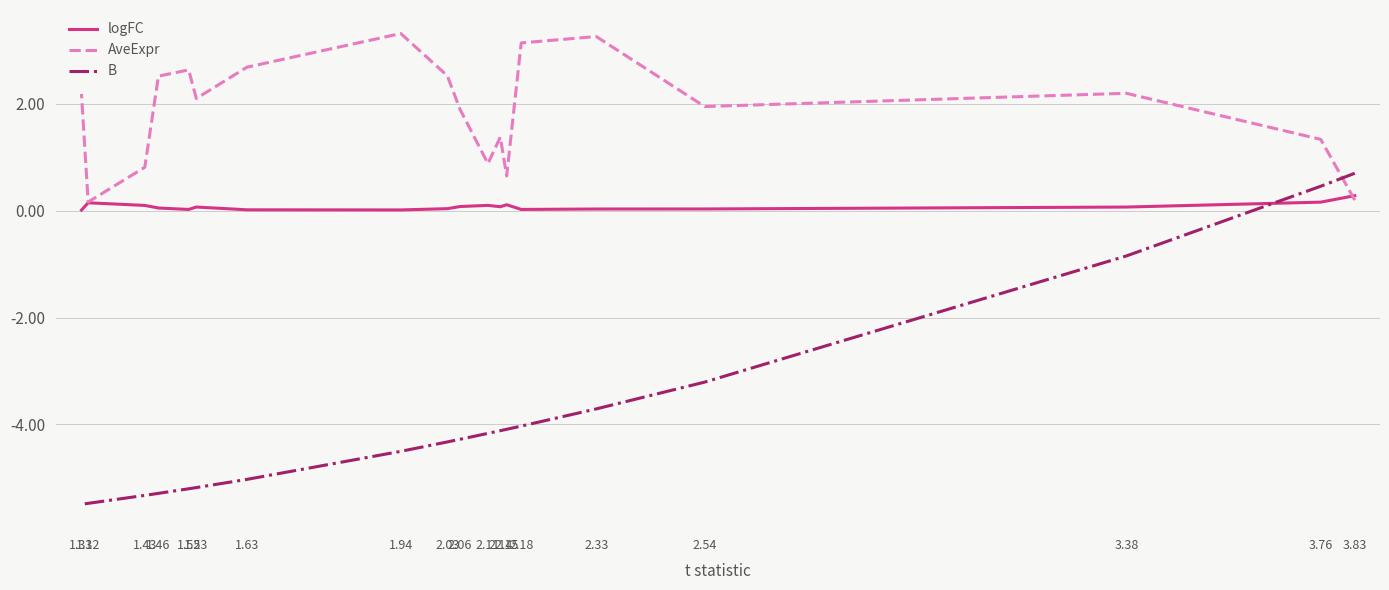

Is it true that B equals 0.7 at 3.83?

True